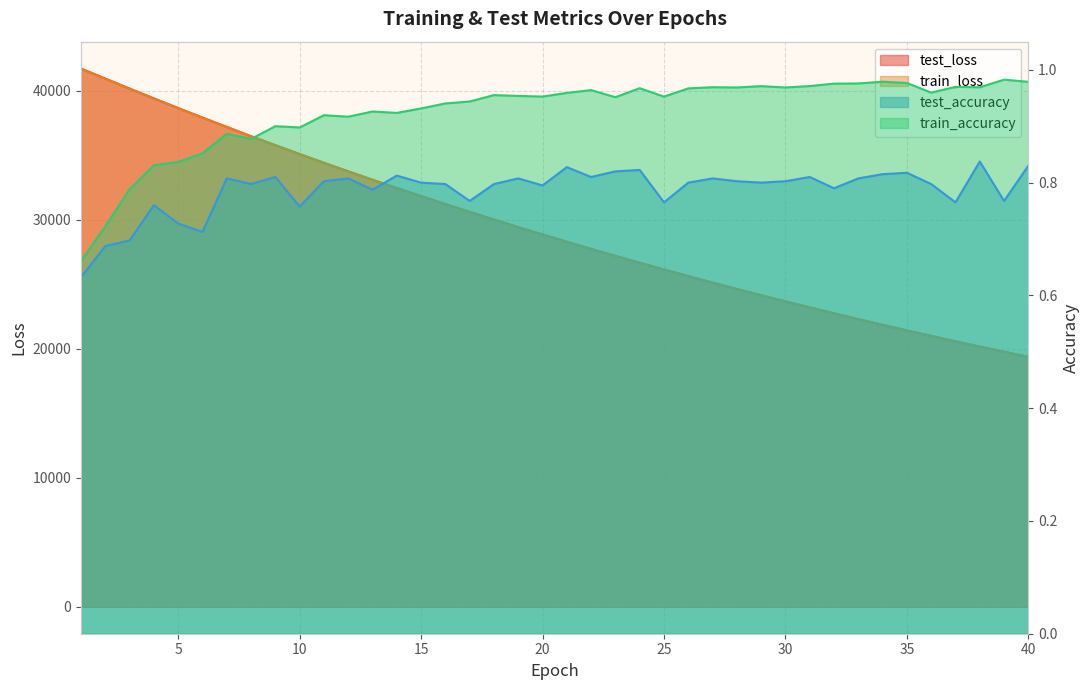

How many distinct data groups are displayed?

4